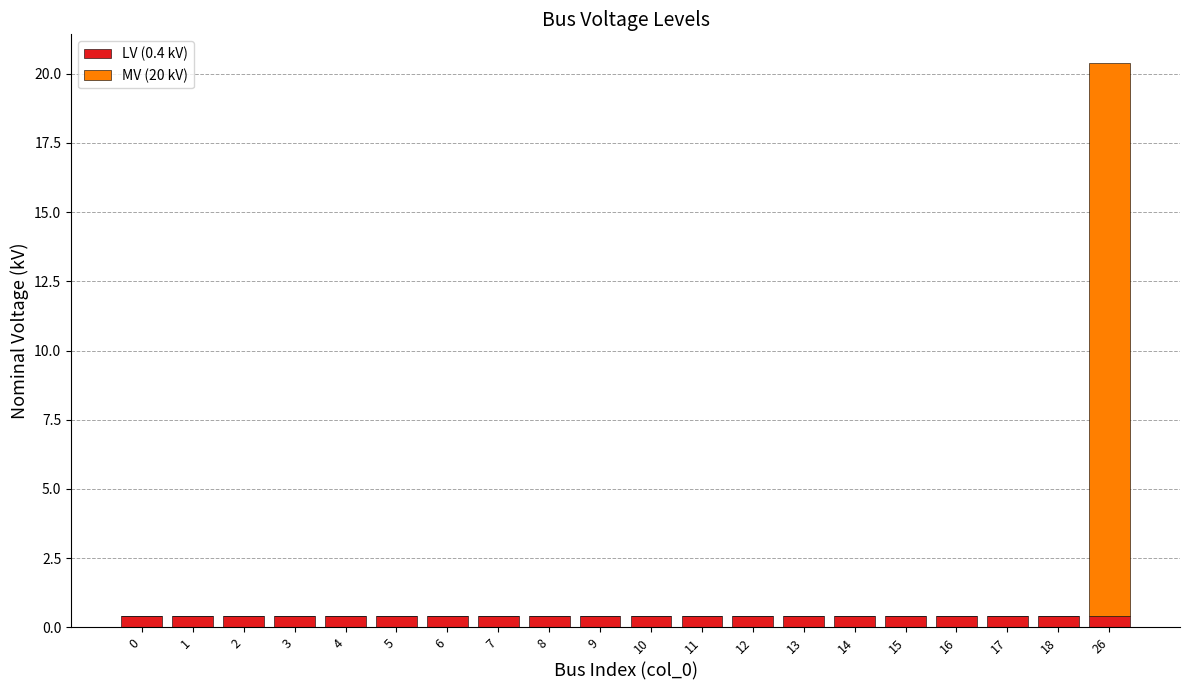

At which category is the sum across all series the highest?

26